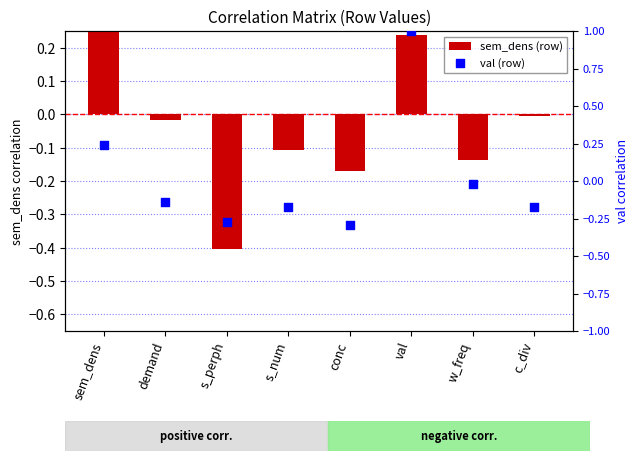

What are all the series names shown in the legend?

sem_dens (row), val (row)